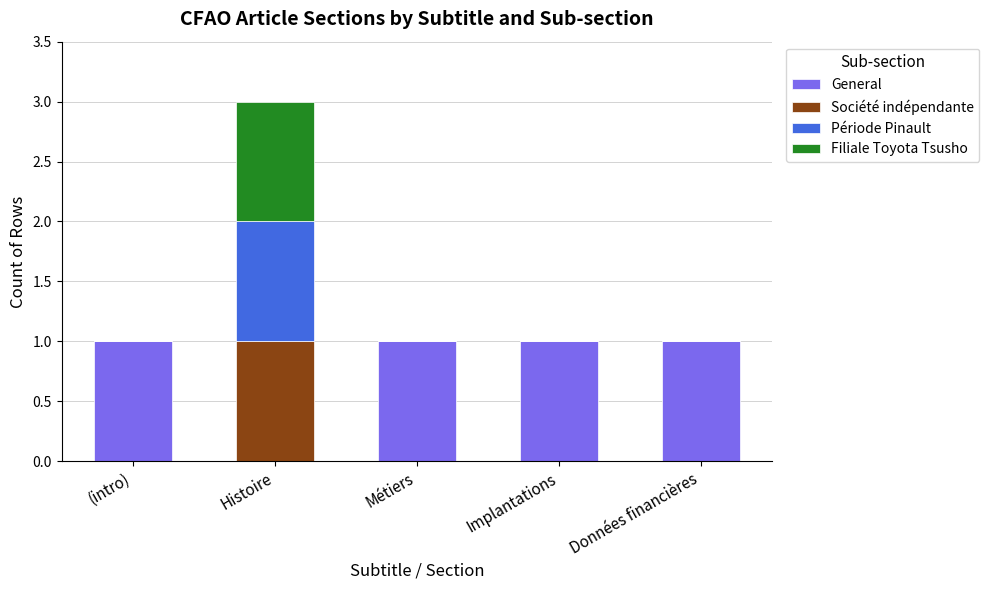

The value of General at Métiers is 0. True or false?

False